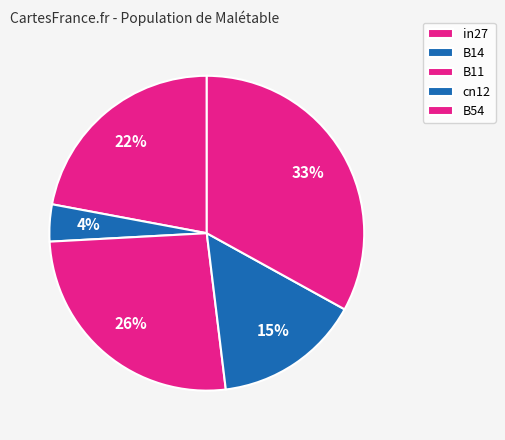

To the nearest percent, what percentage of the pie is cn12?

15%